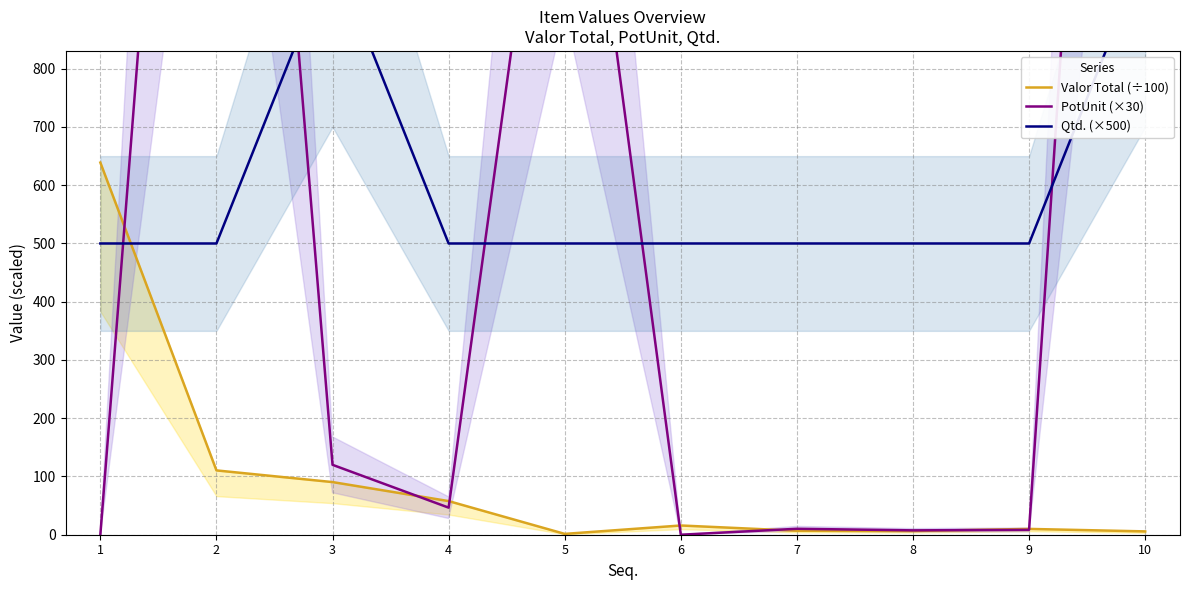

Is it true that Valor Total (÷100) equals 110.4 at 2?

True